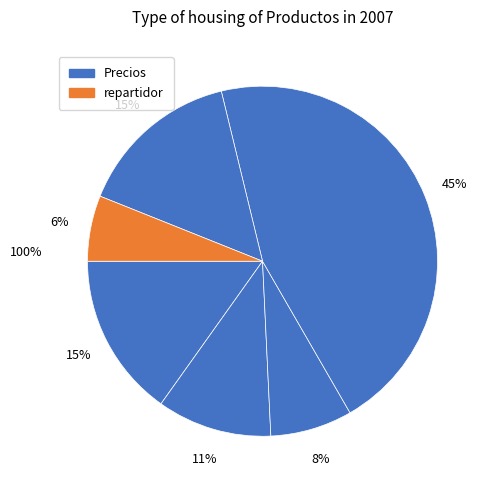

How many slices are in this pie chart?

6